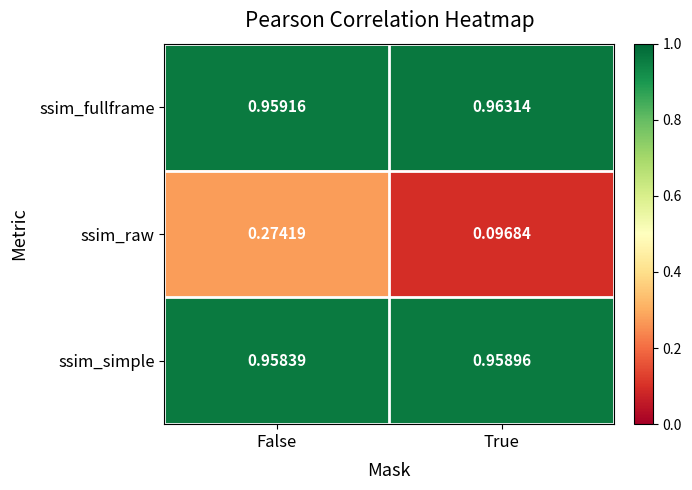

At which label is ssim_simple closest to 0?

False